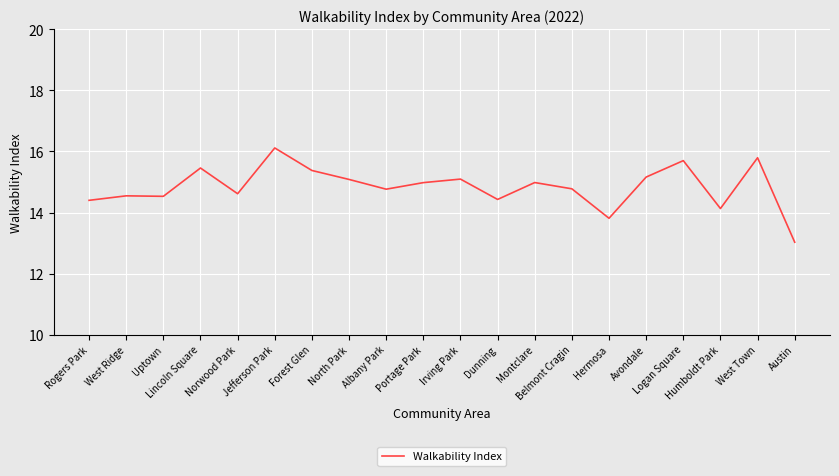

What is the difference between the maximum and minimum values?

3.1